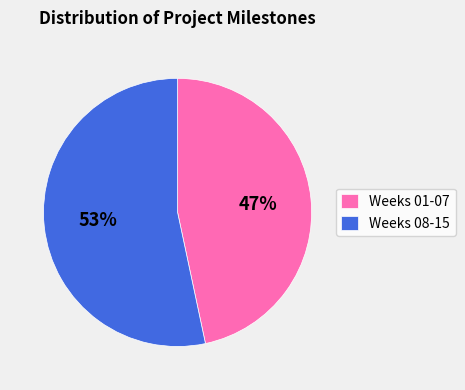

Between Weeks 01-07 and Weeks 08-15, which is larger?

Weeks 08-15